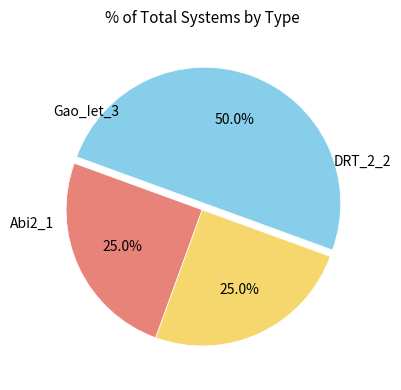

Combined, do Gao_Iet_3 and DRT_2_2 account for over 50%?

Yes